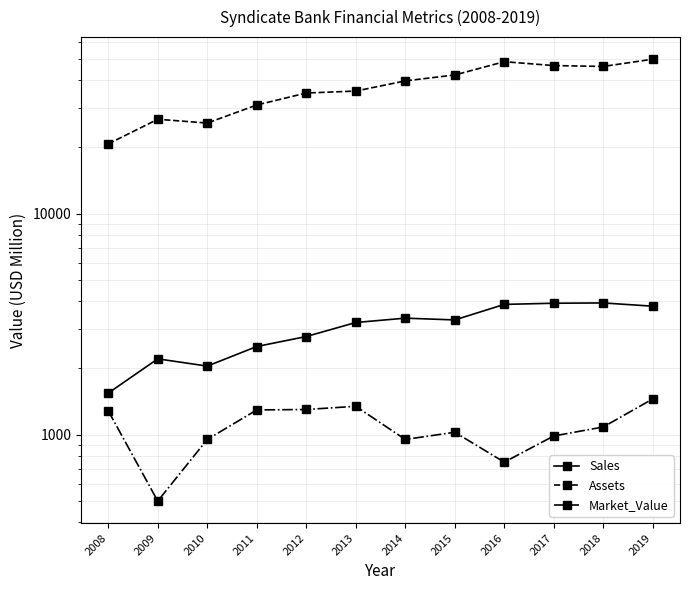

What is the spread (max minus min) of values at 2010?

24720